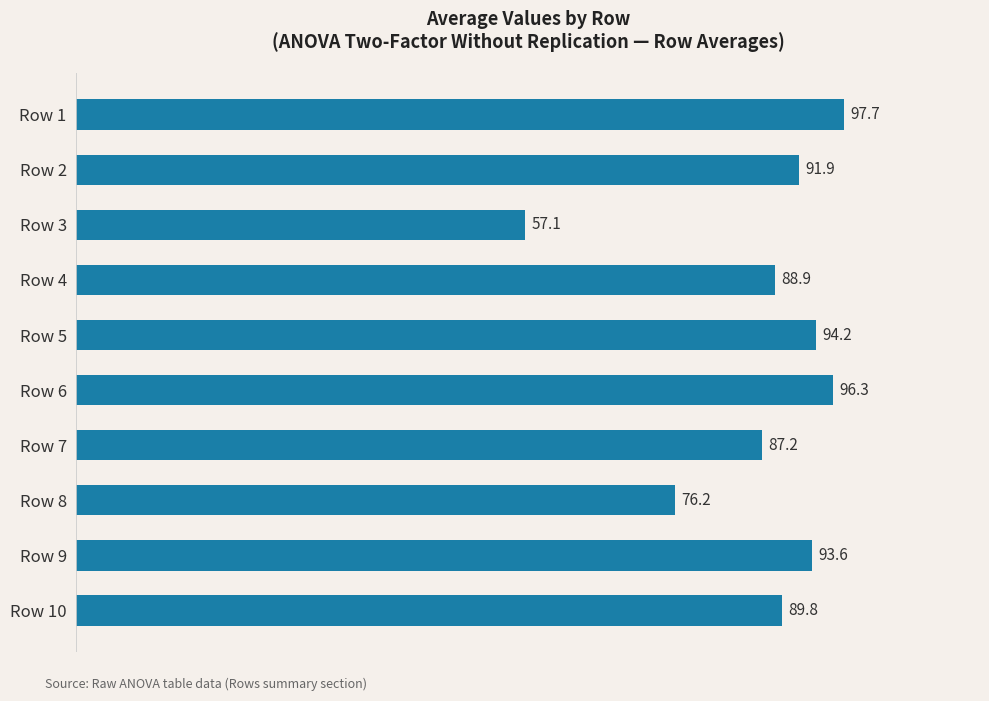

Between Row 2 and Row 9, which is larger?

Row 9